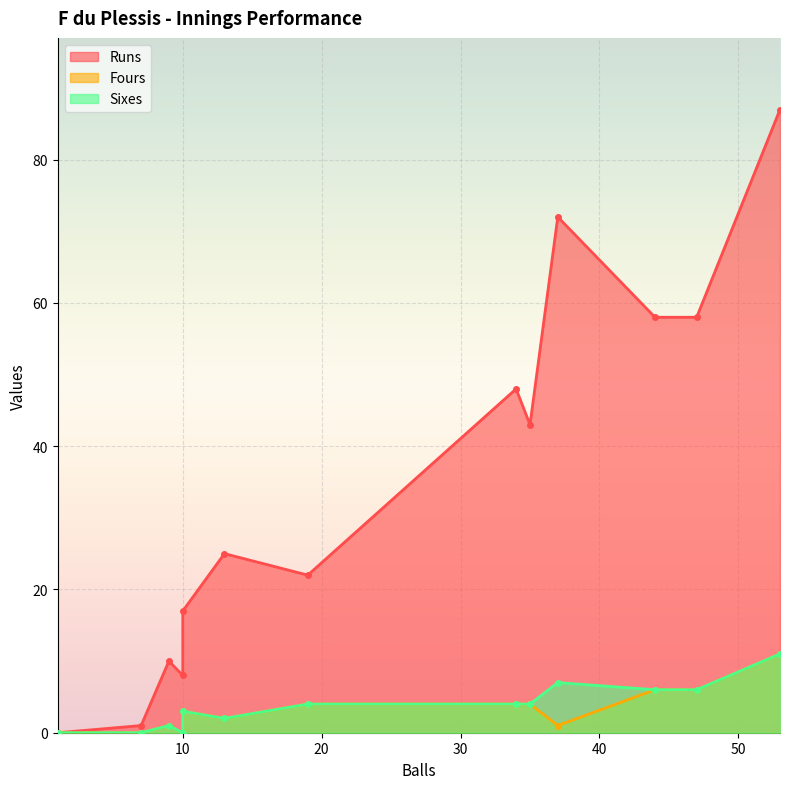

What is the difference between the maximum and minimum values in the Fours series?

11